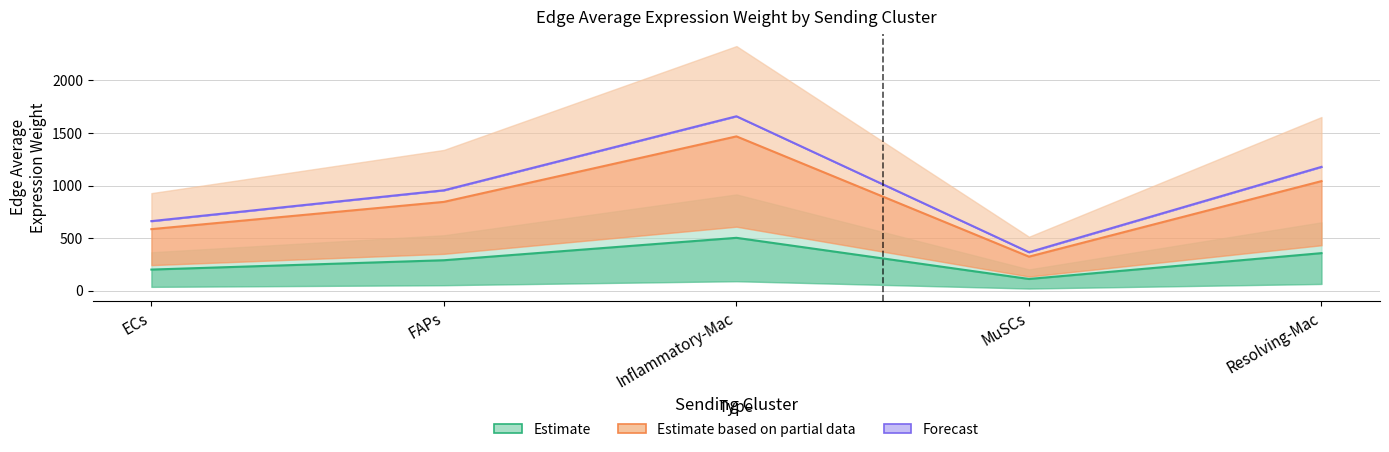

What is the approximate value of Edge average expression weight (to ECs) at Inflammatory-Mac?

502.2